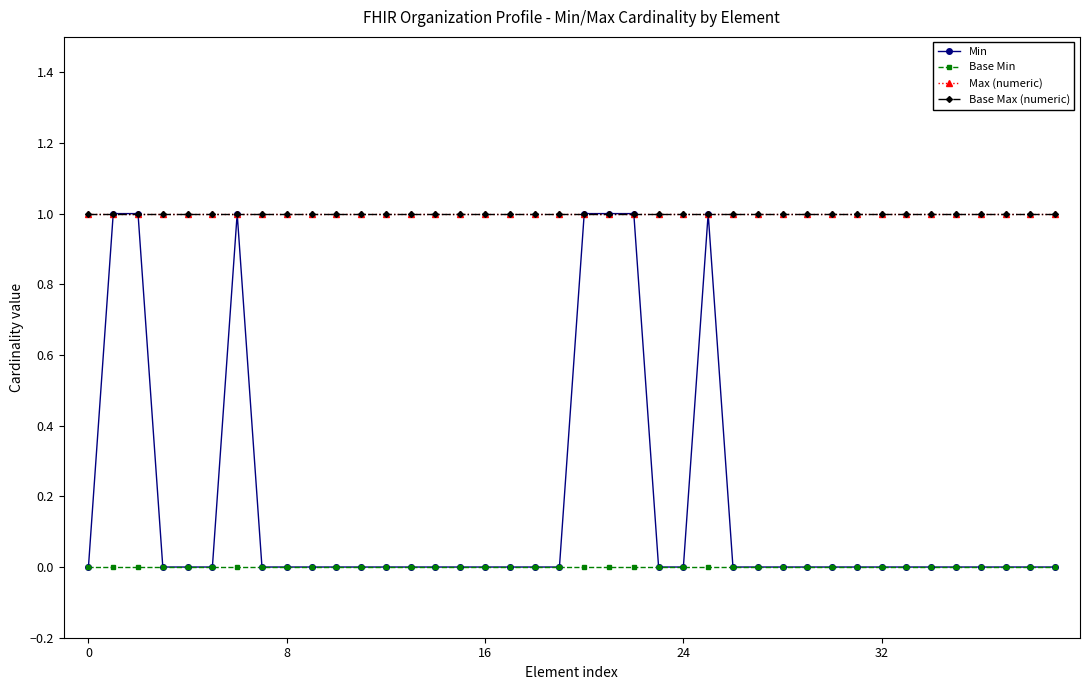

Reading left to right, transcribe all the data shown in this chart.

Min: 0	1	1	0	0	0	1	0	0	0	0	0	0	0	0	0	0	0	0	0	1	1	1	0	0	1	0	0	0	0	0	0	0	0	0	0	0	0	0	0
Base Min: 0	0	0	0	0	0	0	0	0	0	0	0	0	0	0	0	0	0	0	0	0	0	0	0	0	0	0	0	0	0	0	0	0	0	0	0	0	0	0	0
Max (numeric): 1	1	1	1	1	1	1	1	1	1	1	1	1	1	1	1	1	1	1	1	1	1	1	1	1	1	1	1	1	1	1	1	1	1	1	1	1	1	1	1
Base Max (numeric): 1	1	1	1	1	1	1	1	1	1	1	1	1	1	1	1	1	1	1	1	1	1	1	1	1	1	1	1	1	1	1	1	1	1	1	1	1	1	1	1